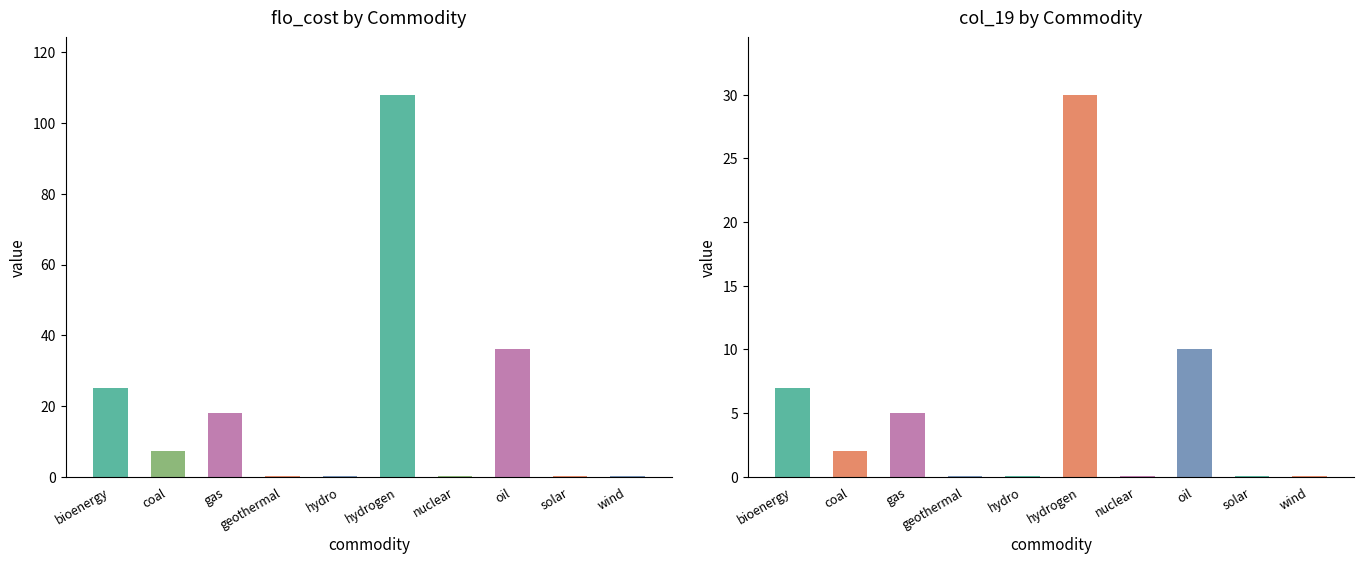

What is the total value across all series at solar?

0.5